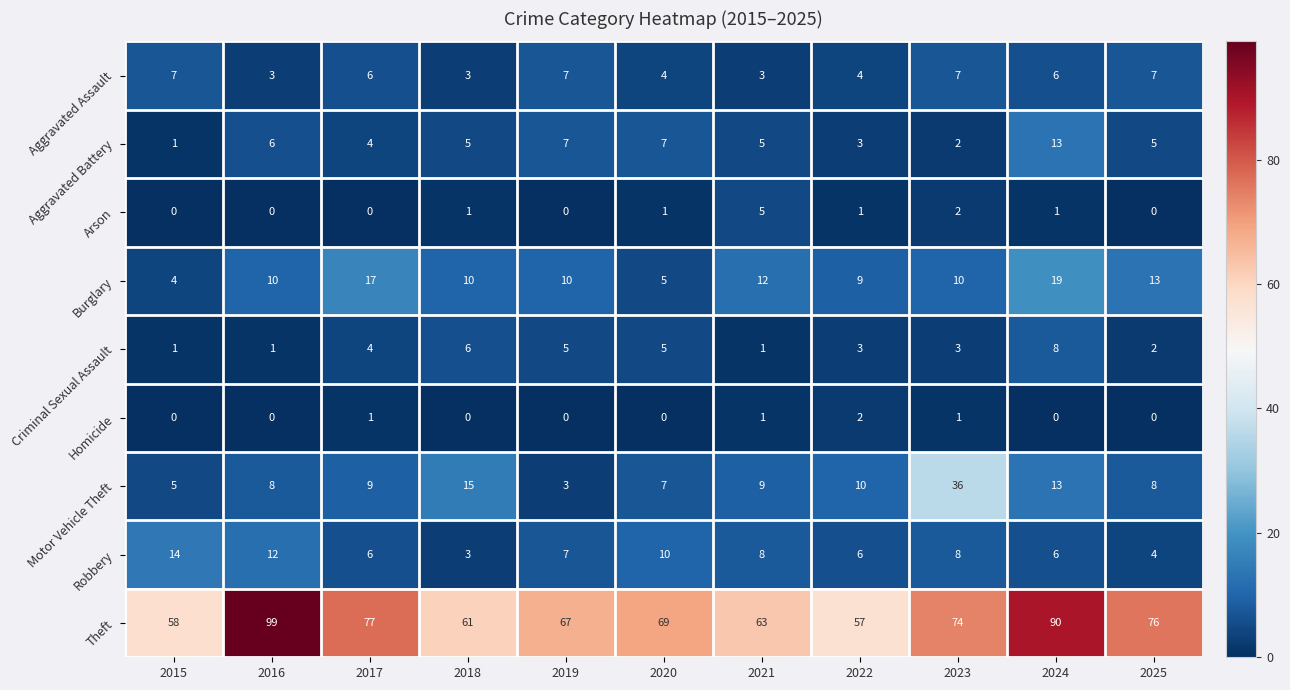

True or false: Homicide has a value of 0 at 2025.

True